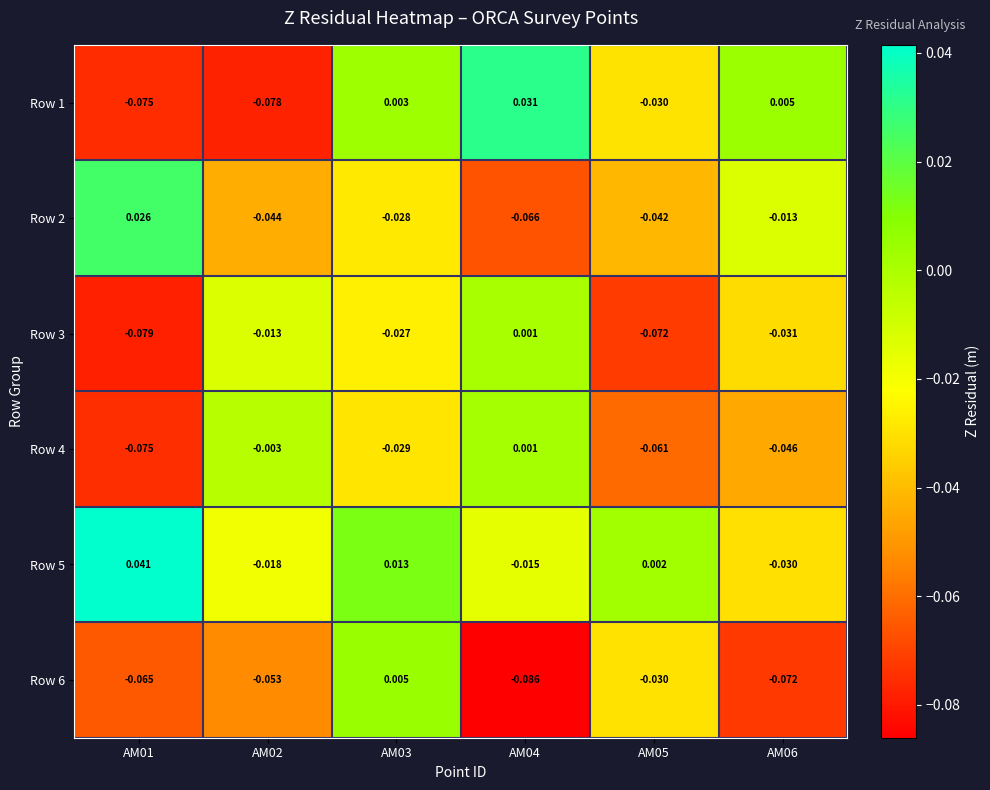

Which series has the widest spread of values?

Row 1